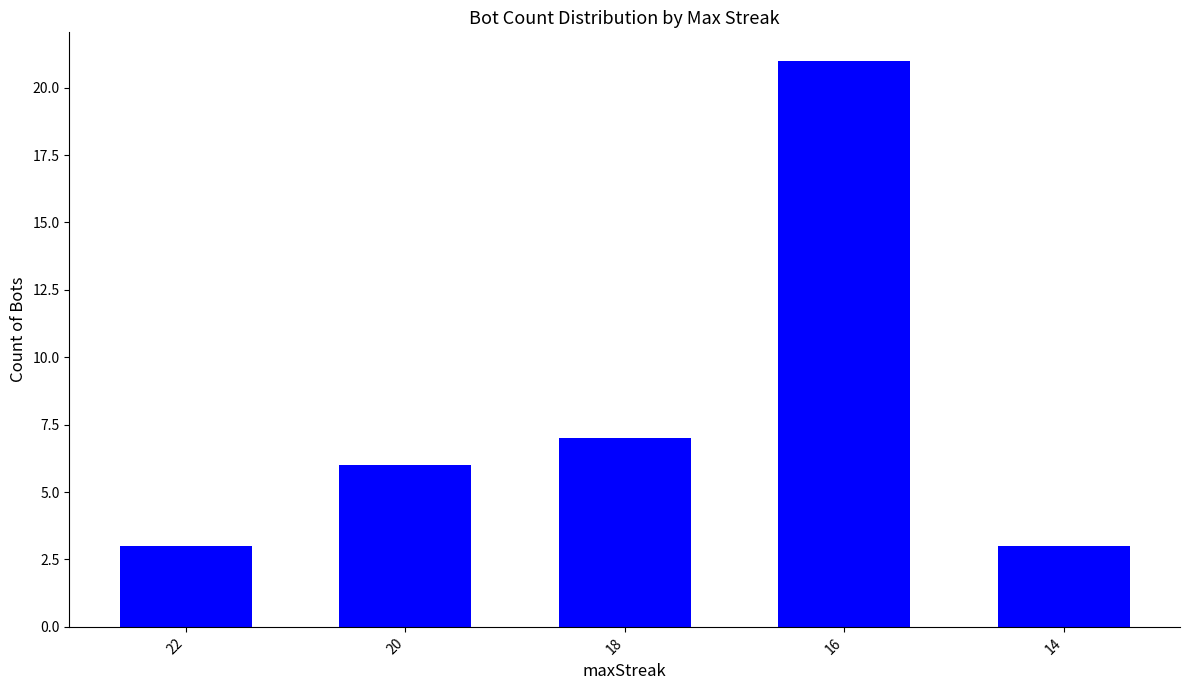

The chart shows a value of 7 at 18. True or false?

True